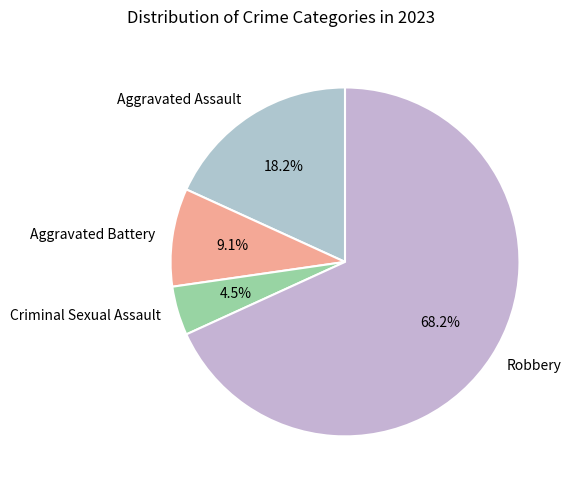

What portion of the pie excludes Robbery?

31.8%